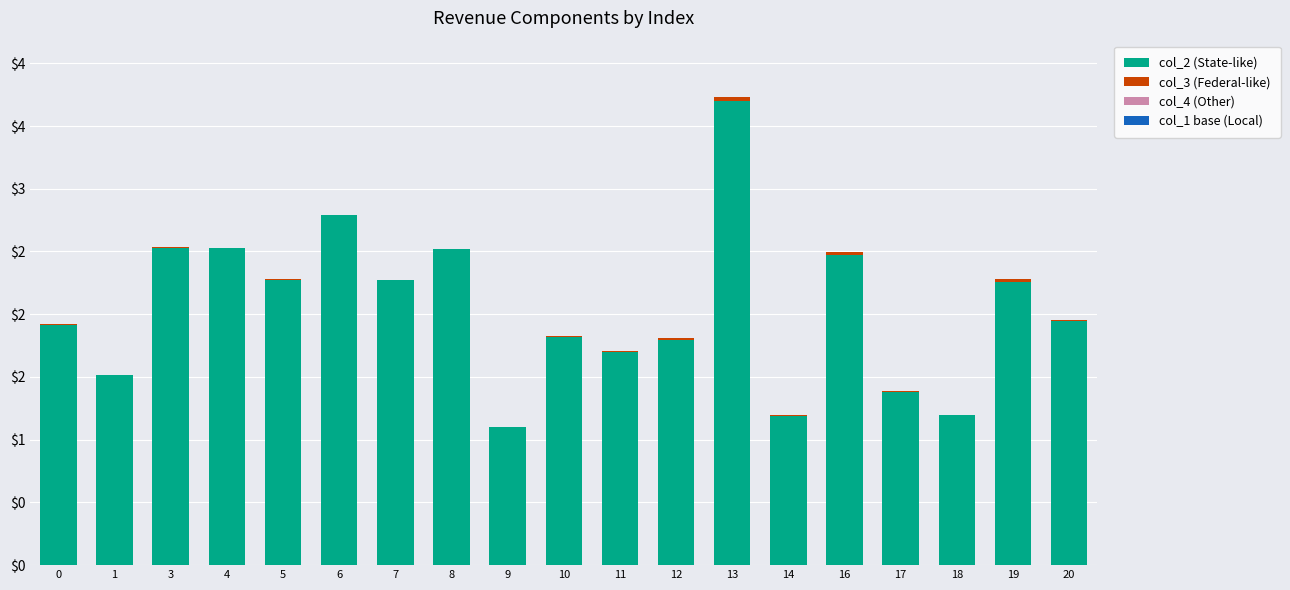

Which series changed the most between 6 and 18?

col_2 (State-like)